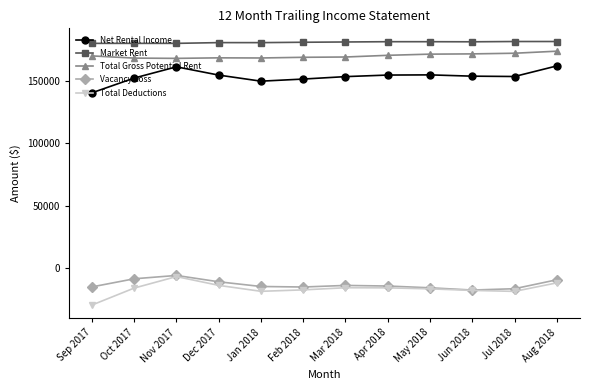

What is the difference between the second highest and second lowest values in the Net Rental Income series?

11498.0